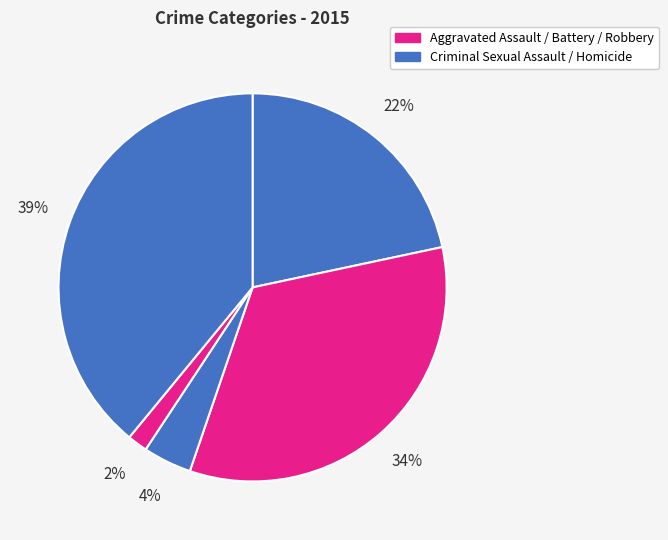

Is there a majority slice in this chart?

No